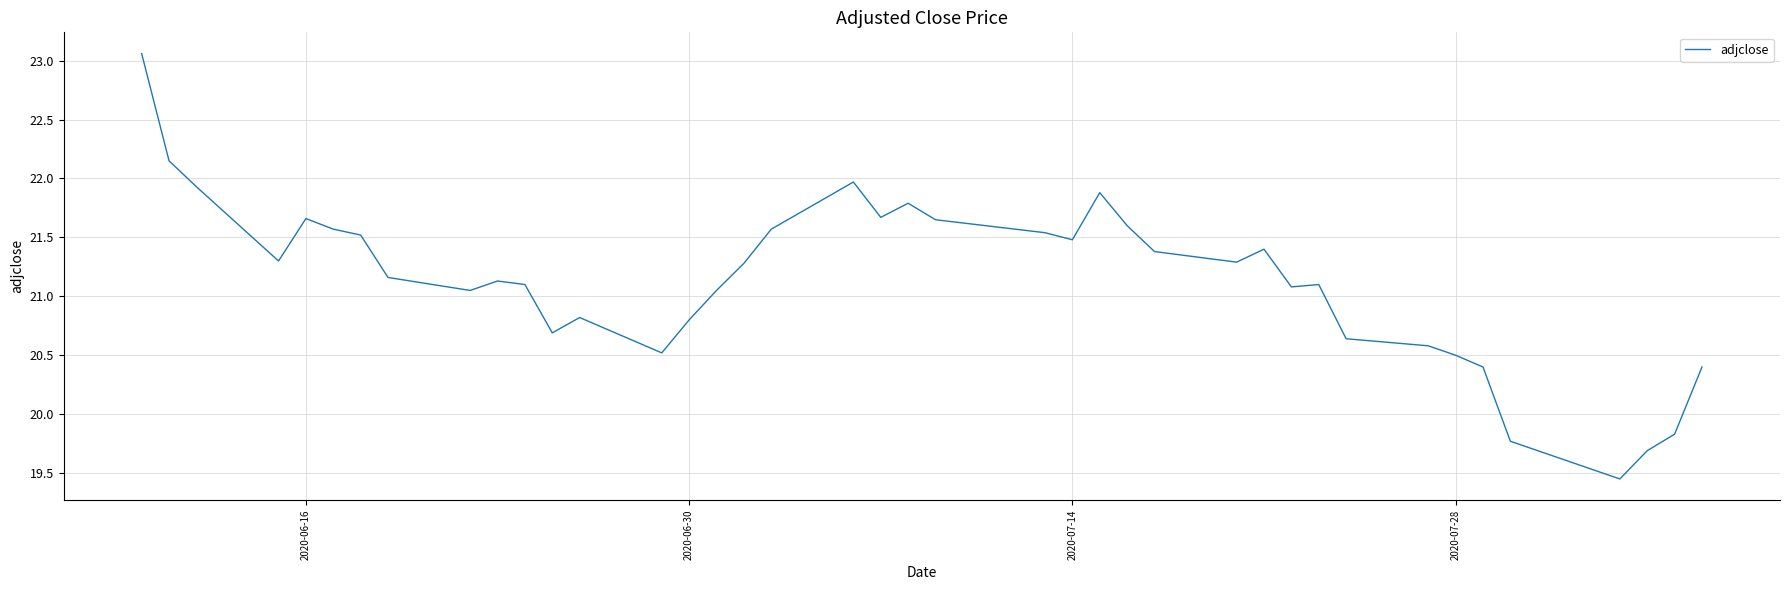

Reading left to right, extract all data points from this chart.

23.1	22.1	21.9	21.3	21.7	21.6	21.5	21.2	21.1	21.1	21.1	20.7	20.8	20.5	20.8	21.1	21.3	21.6	22.0	21.7	21.8	21.6	21.5	21.5	21.9	21.6	21.4	21.3	21.4	21.1	21.1	20.6	20.6	20.5	20.4	19.8	19.4	19.7	19.8	20.4